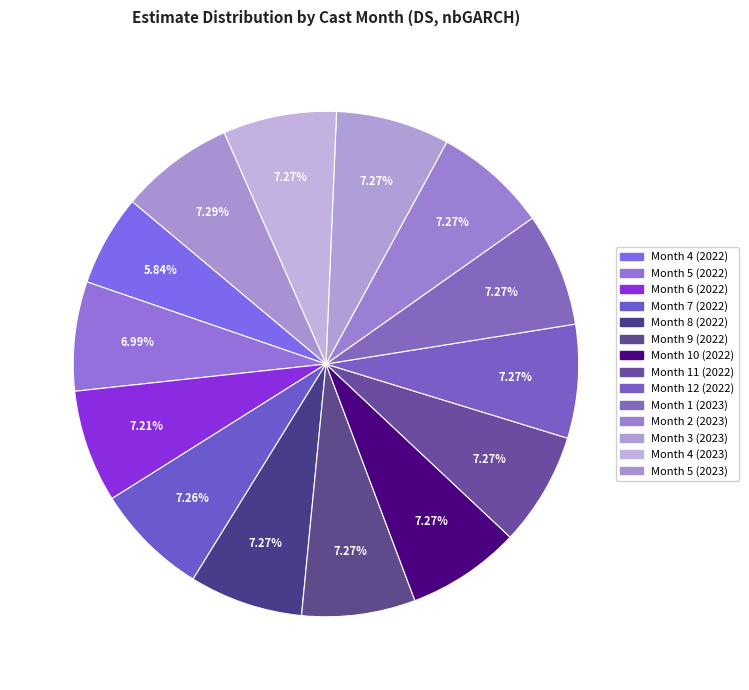

Is Month 4 (2023) the majority of the pie?

No